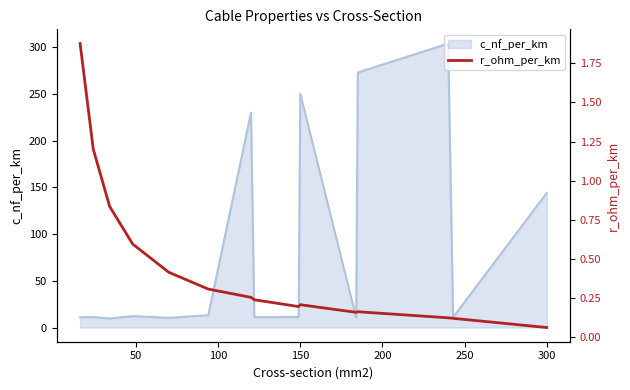

At which label is c_nf_per_km closest to 156?

300